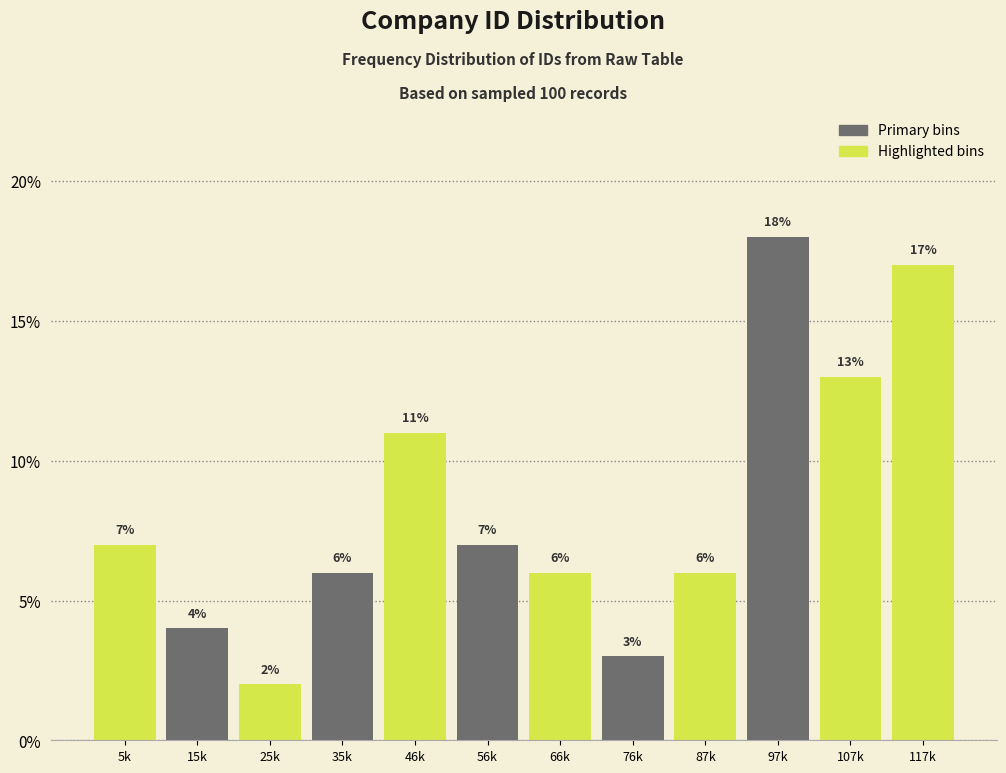

Reading left to right, extract all data points from this chart.

7.0	4.0	2.0	6.0	11.0	7.0	6.0	3.0	6.0	18.0	13.0	17.0